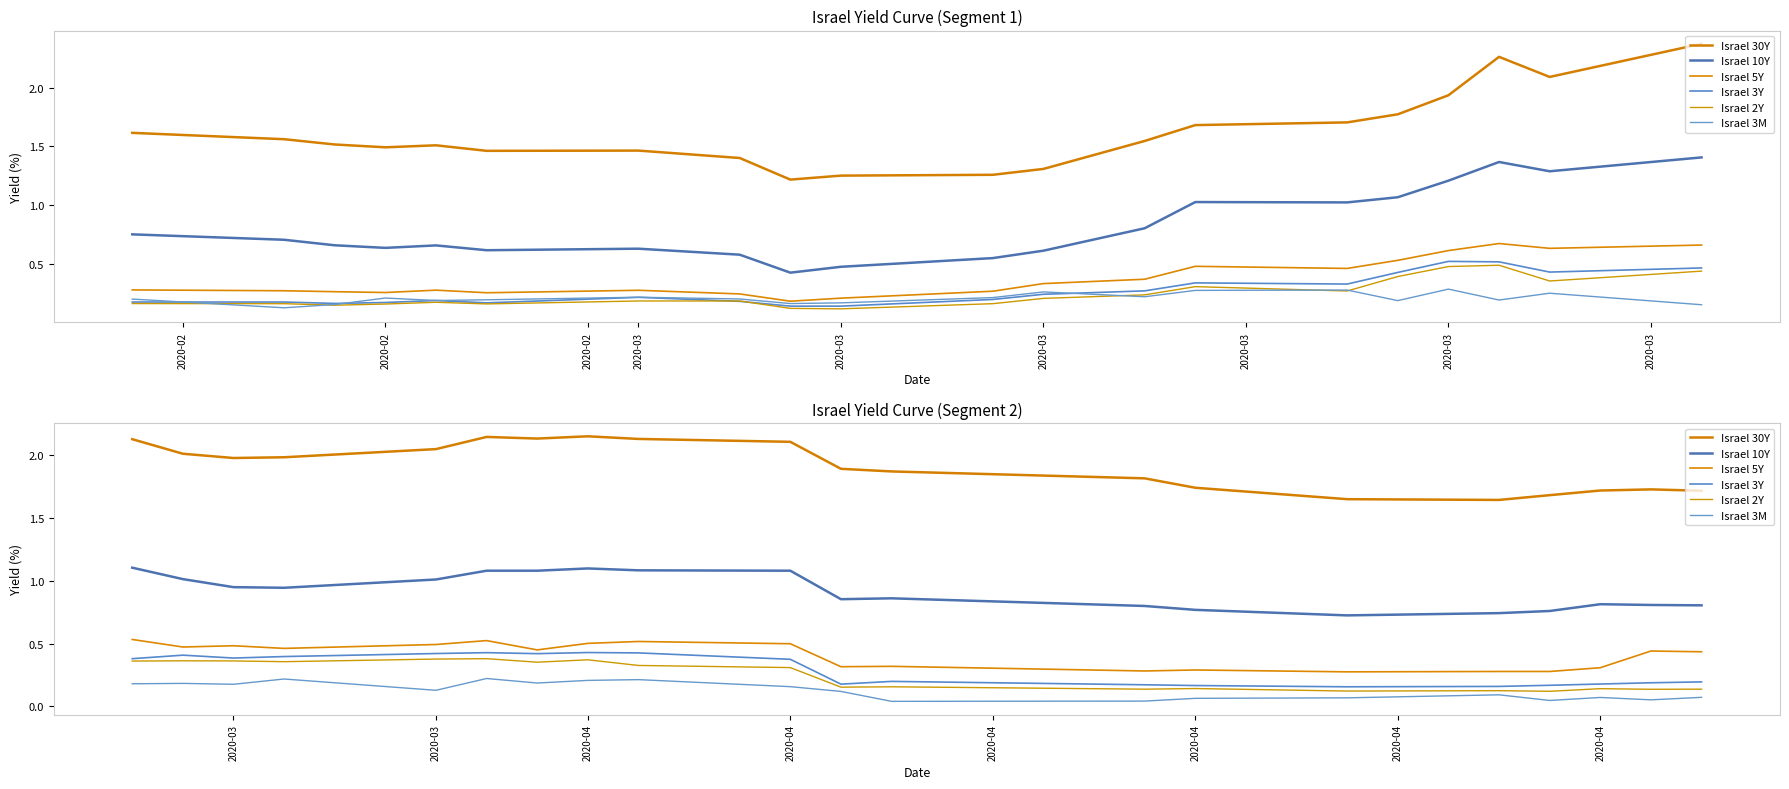

List the series in order of their peak value, lowest first.

Israel 3M, Israel 2Y, Israel 3Y, Israel 5Y, Israel 10Y, Israel 30Y